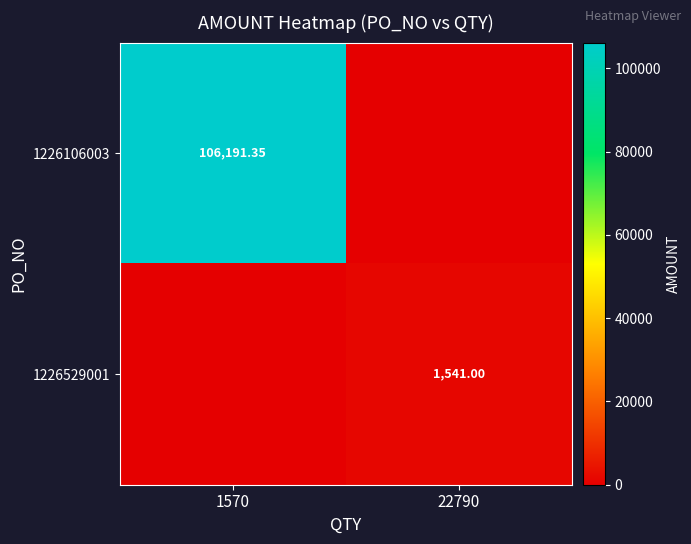

What is the difference between the maximum and minimum values in the 1226529001 series?

1541.0